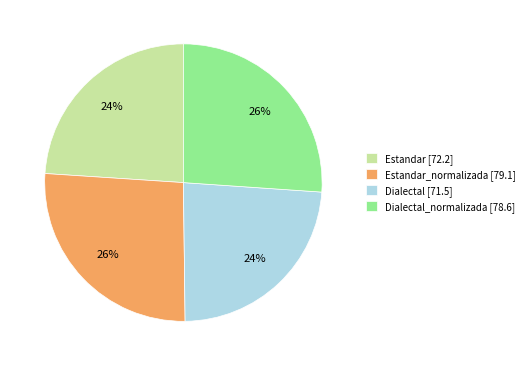

How many slices are in this pie chart?

4